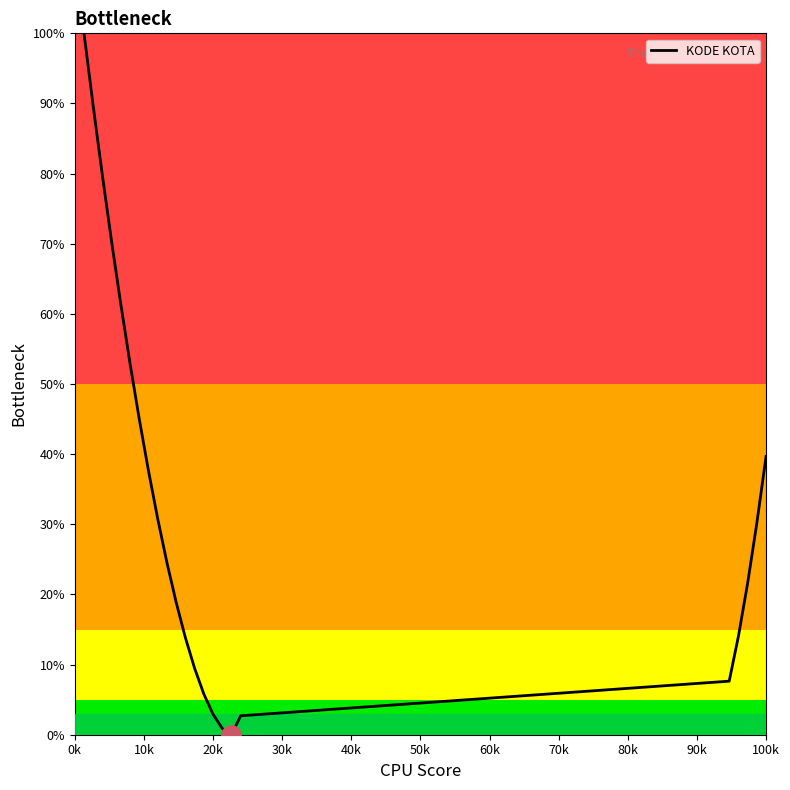

What is the difference between the maximum and minimum values?

100.0